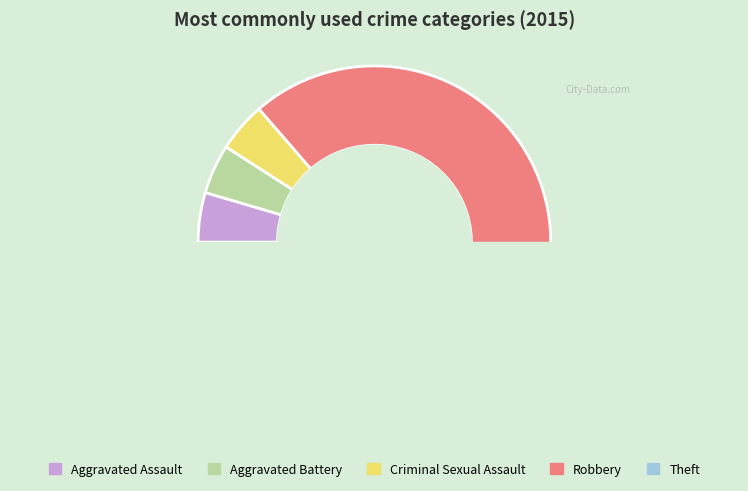

Is it true that Aggravated Battery is 18% of the pie?

False